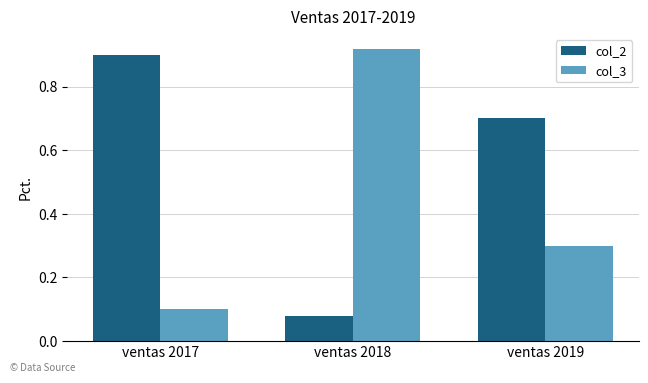

At which category does the chart reach its minimum across all series?

ventas 2018